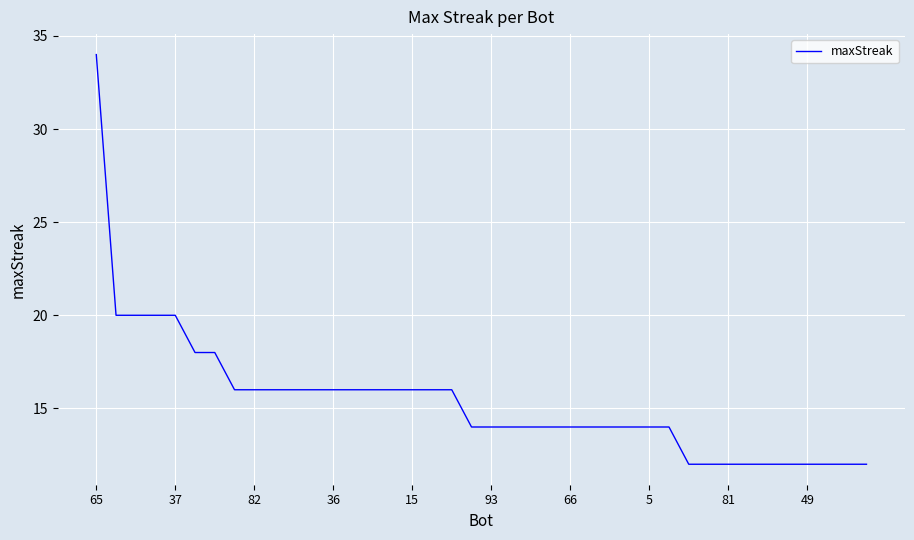

What is the smallest value displayed?

12